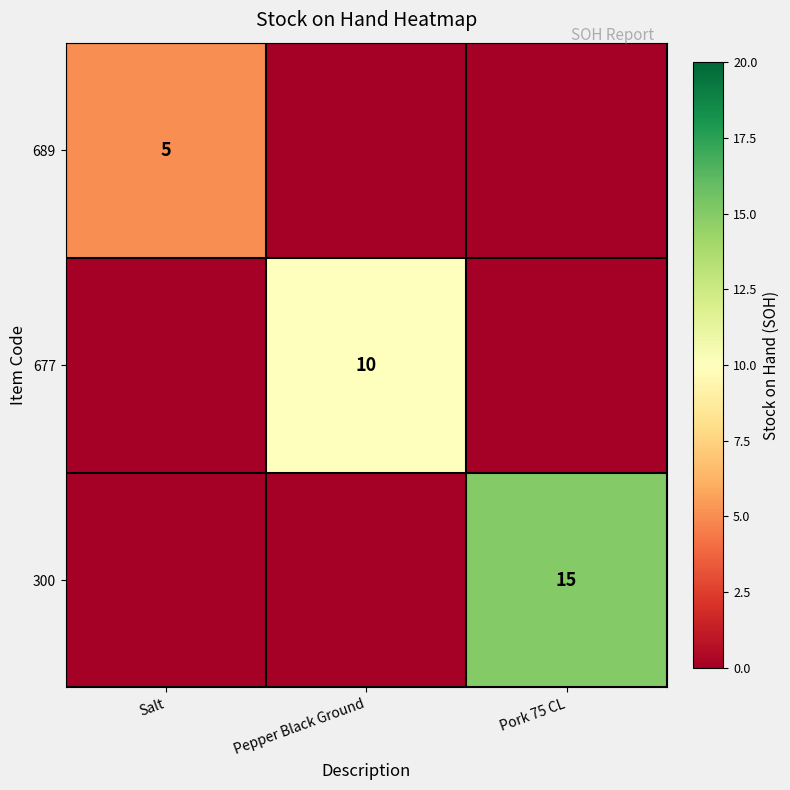

Is it true that 300 equals 4 at Pork 75 CL?

False